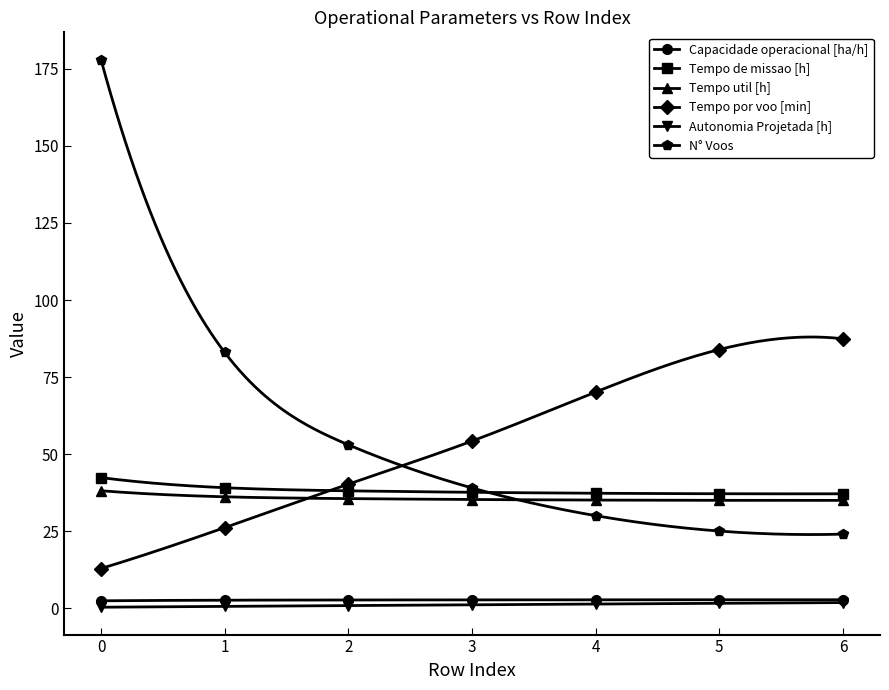

The Capacidade operacional [ha/h] series shows 4.1 at 1. True or false?

False